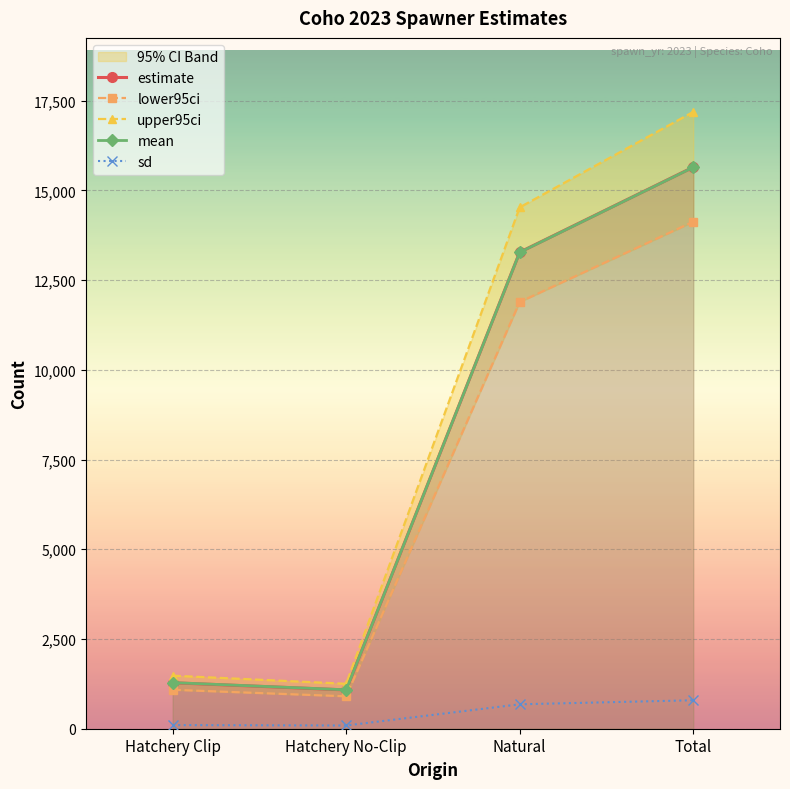

Rank the categories by mean value from highest to lowest.

Total, Natural, Hatchery Clip, Hatchery No-Clip